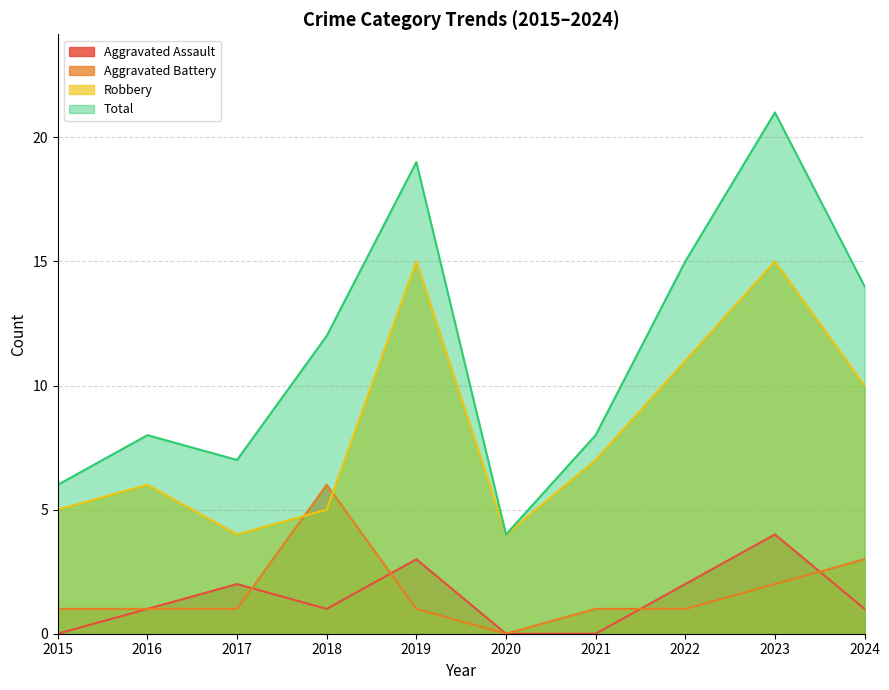

At which category is the sum across all series the highest?

2023